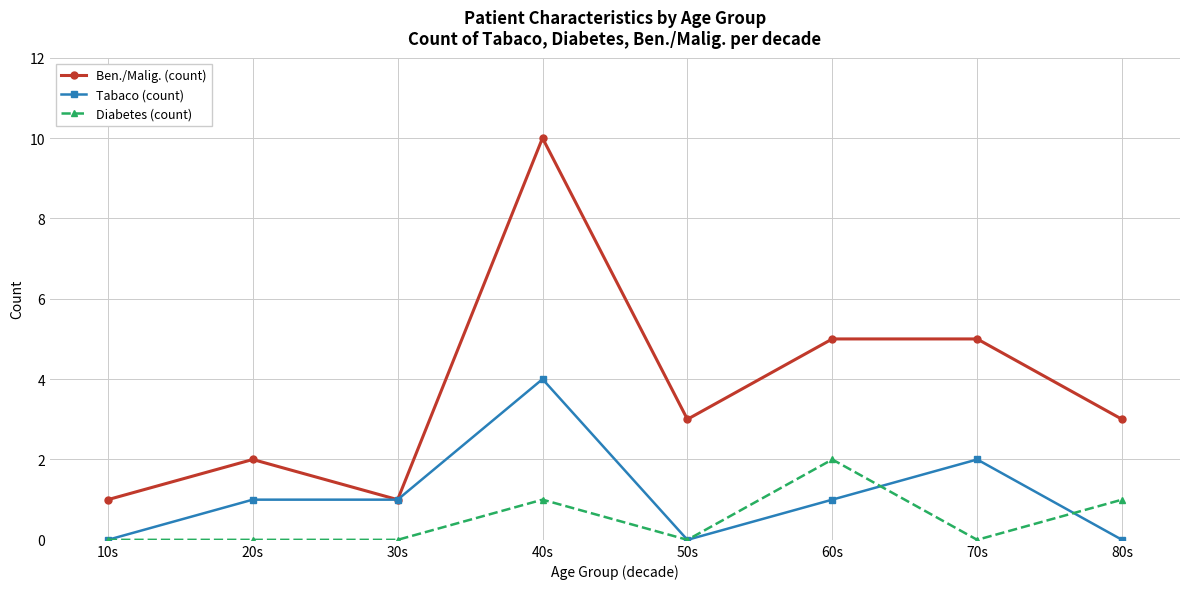

How many series are shown in this chart?

3